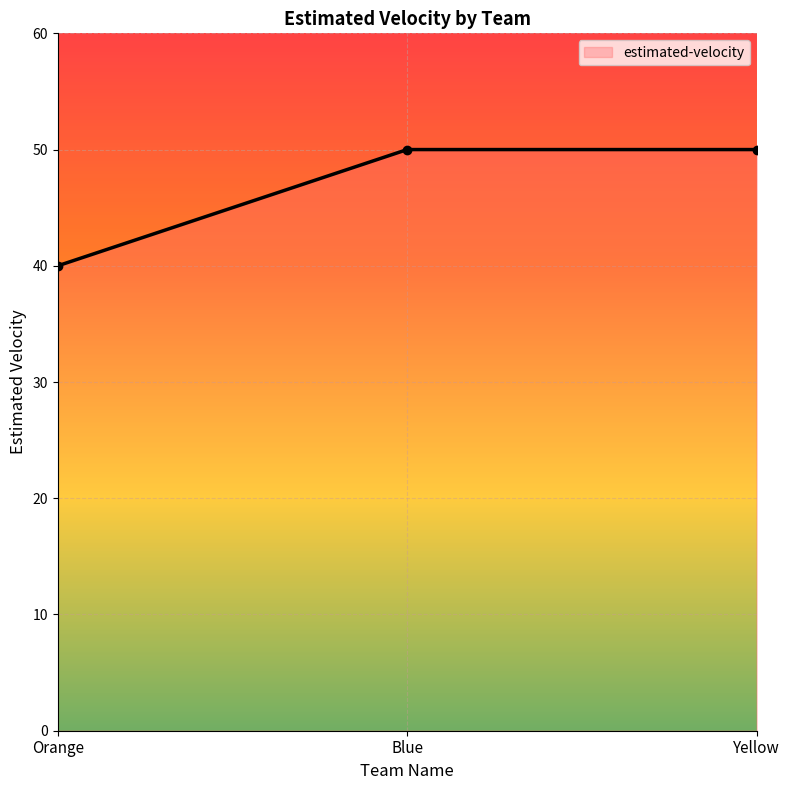

Count the values in the range 40 to 50.

3